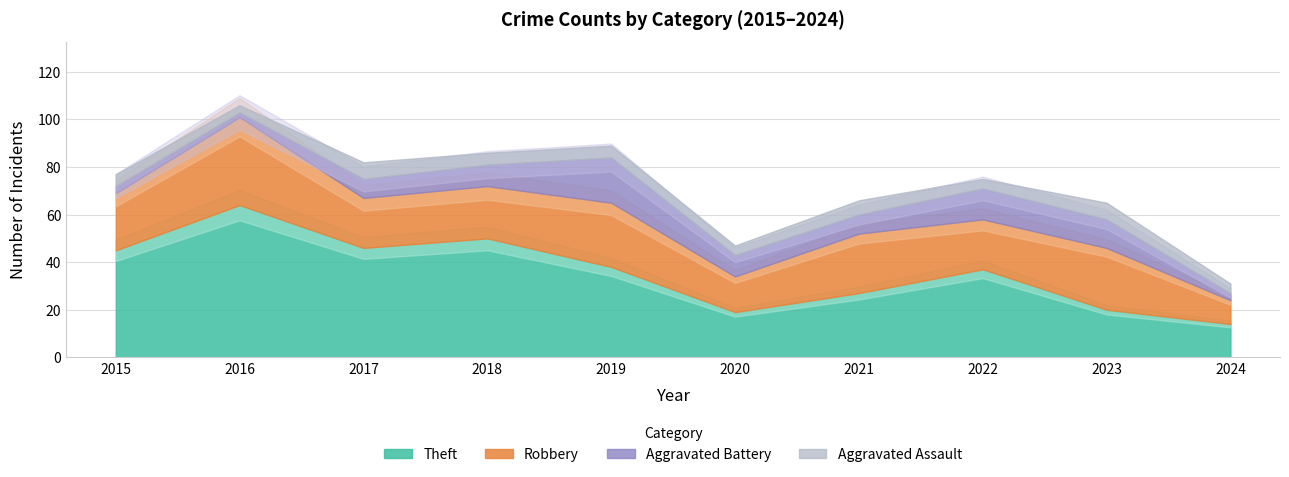

In Robbery, how many points are lower than both neighbors (excluding endpoints)?

3